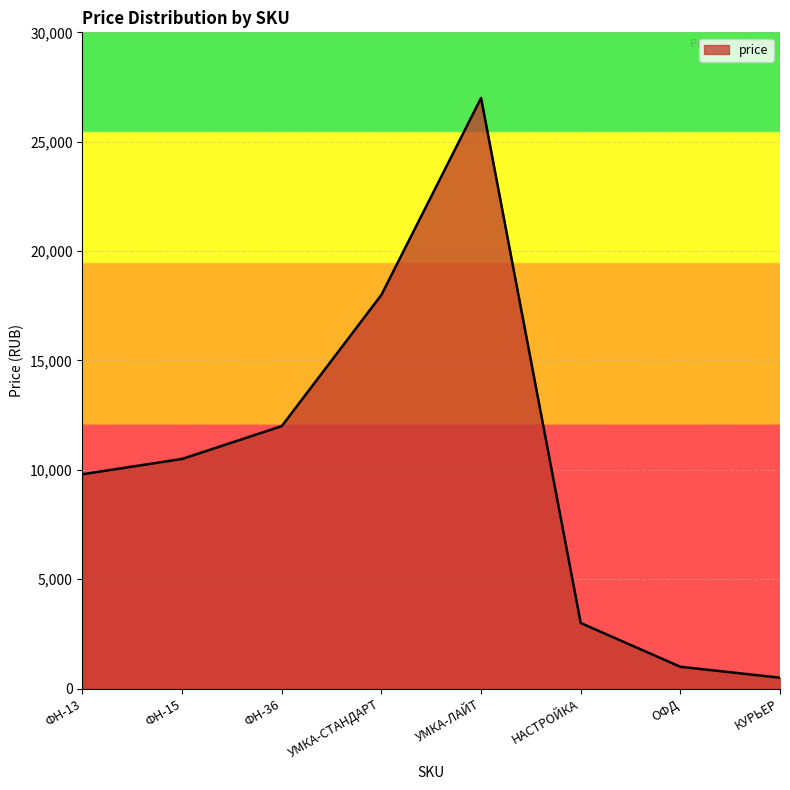

Reading left to right, what are all the values shown in this chart?

9800	10500	12000	18000	27000	3000	1000	500